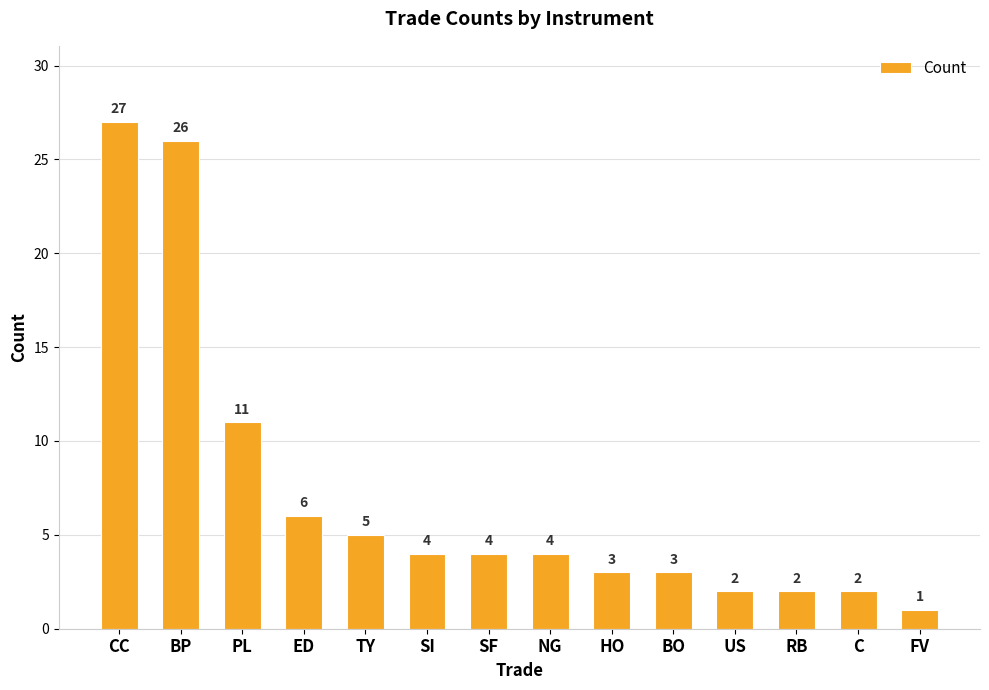

Reading right to left, what are all the values shown in this chart?

FV=1	C=2	RB=2	US=2	BO=3	HO=3	NG=4	SF=4	SI=4	TY=5	ED=6	PL=11	BP=26	CC=27